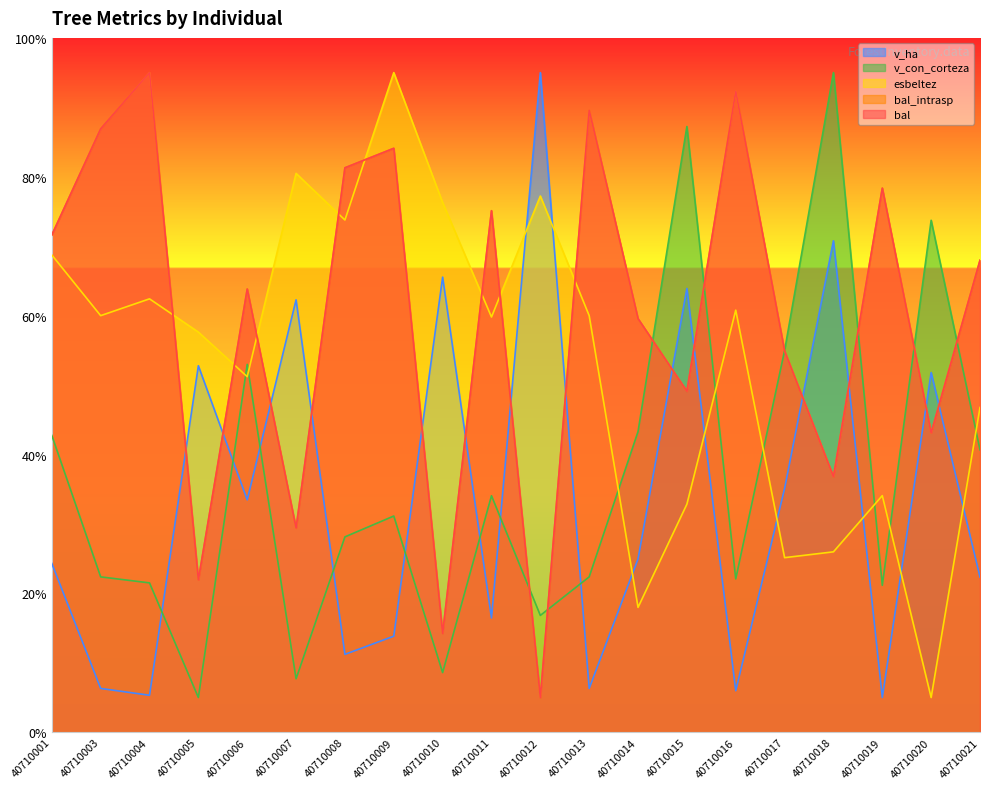

Between 40710005 and 40710014, which series saw the biggest shift?

esbeltez